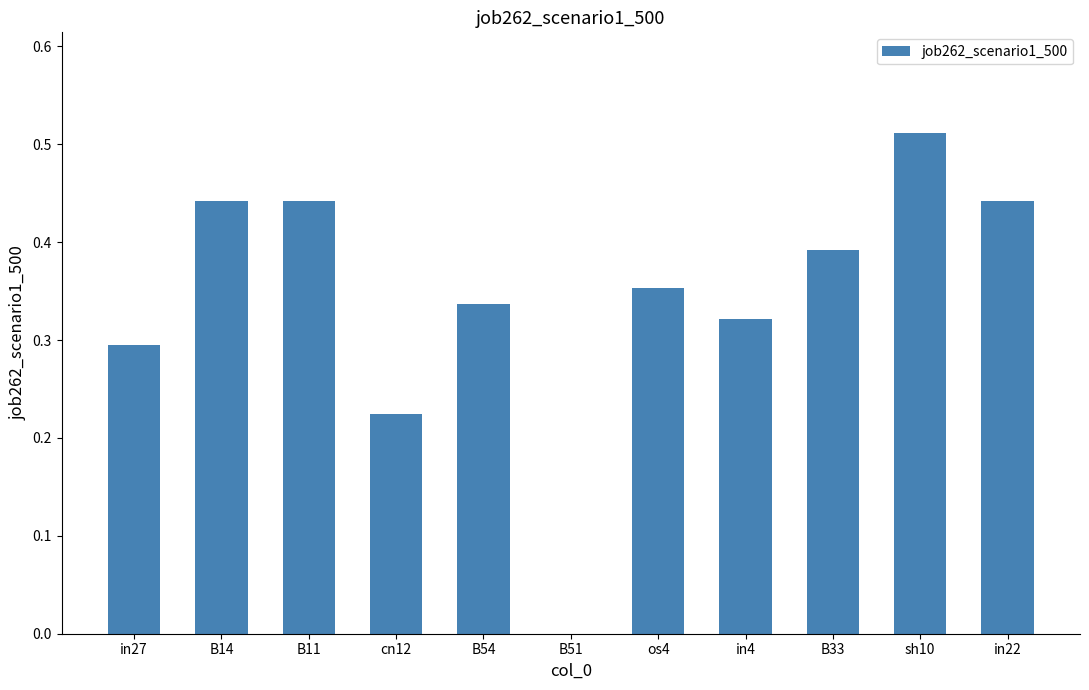

What is the sum of the values at B14 and B11?

0.9